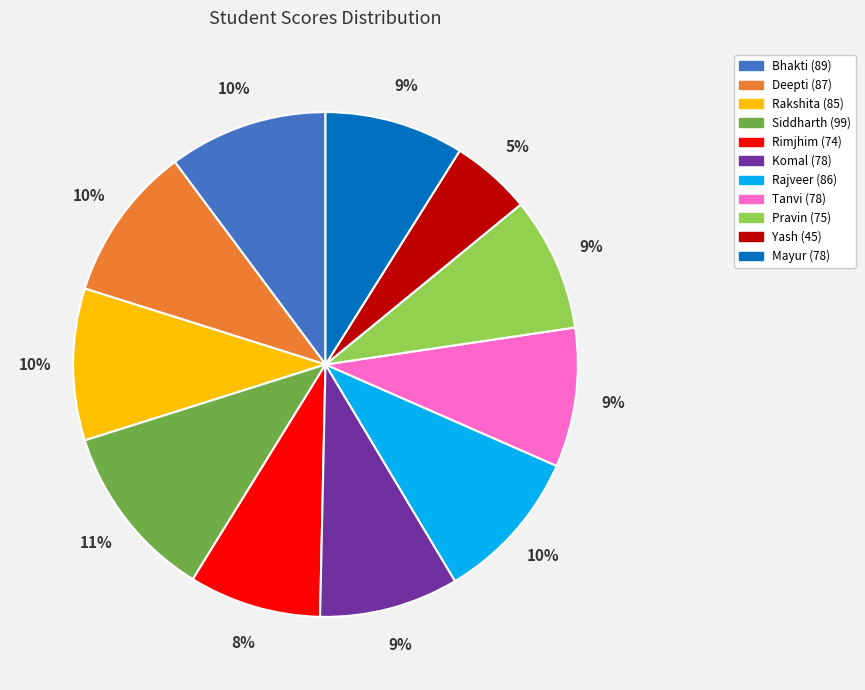

How many segments does this pie chart have?

11